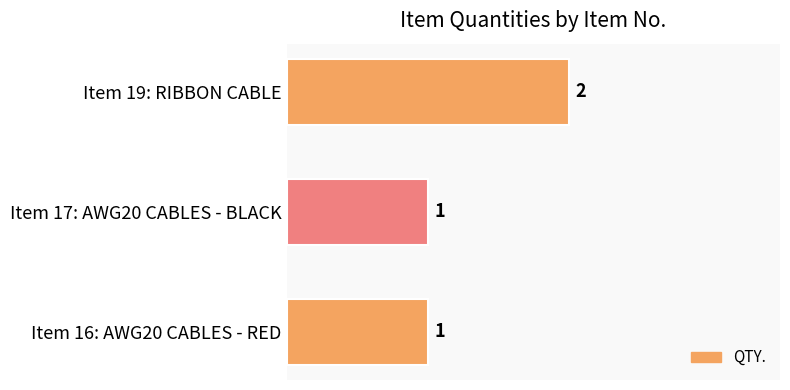

Does the chart contain stacked bars?

No